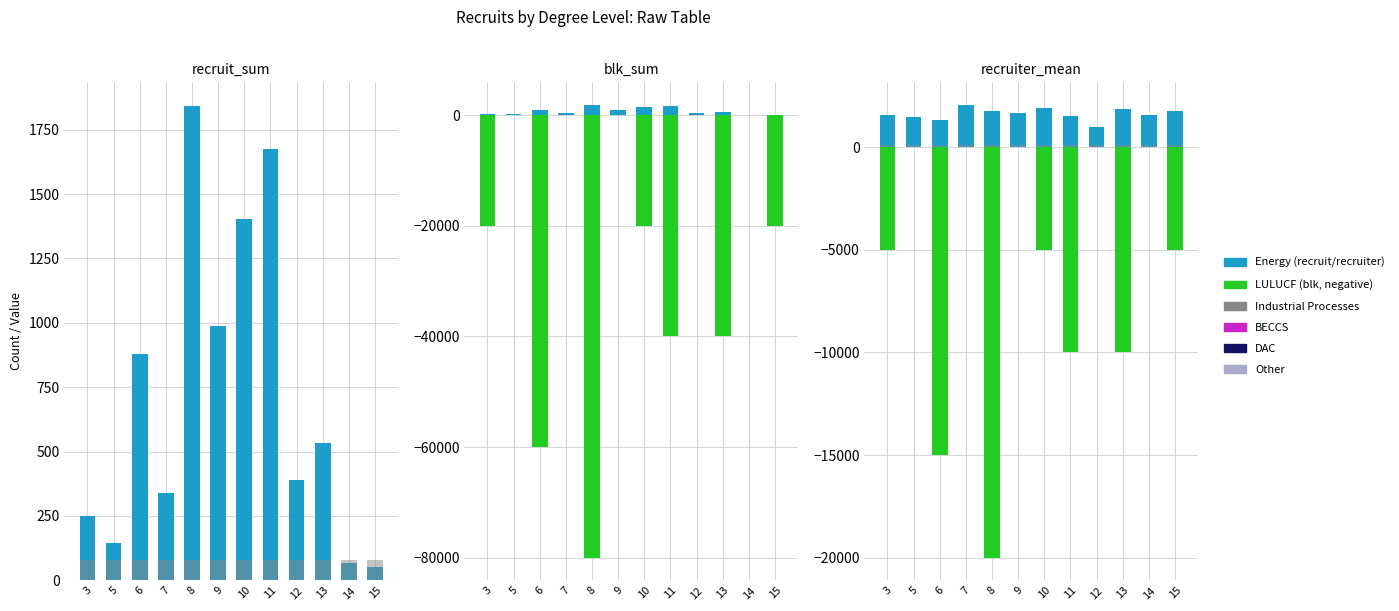

List the labels in order of Industrial Processes value, largest first.

3, 5, 6, 7, 8, 9, 10, 11, 12, 13, 14, 15